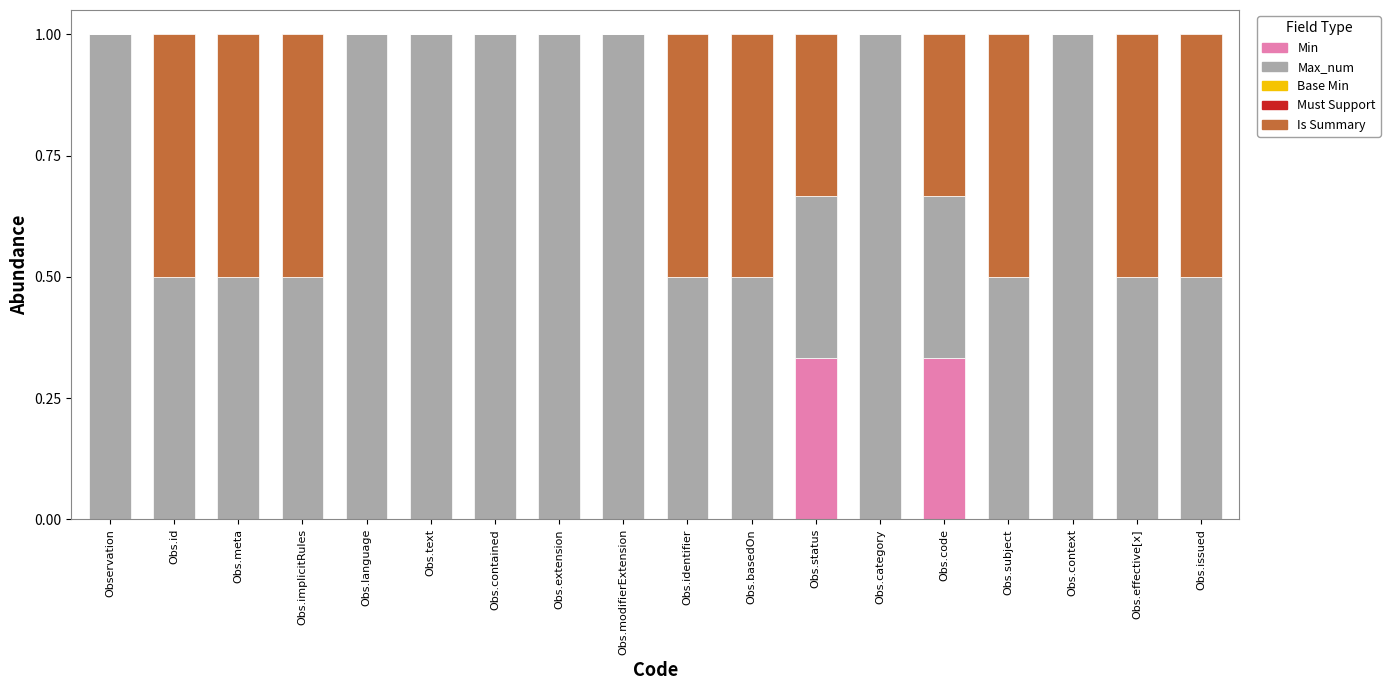

How many distinct data groups are displayed?

3